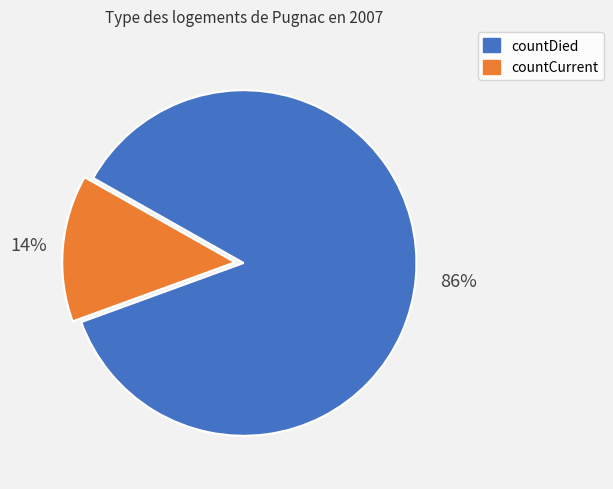

Which category has the smallest portion of the pie?

countCurrent